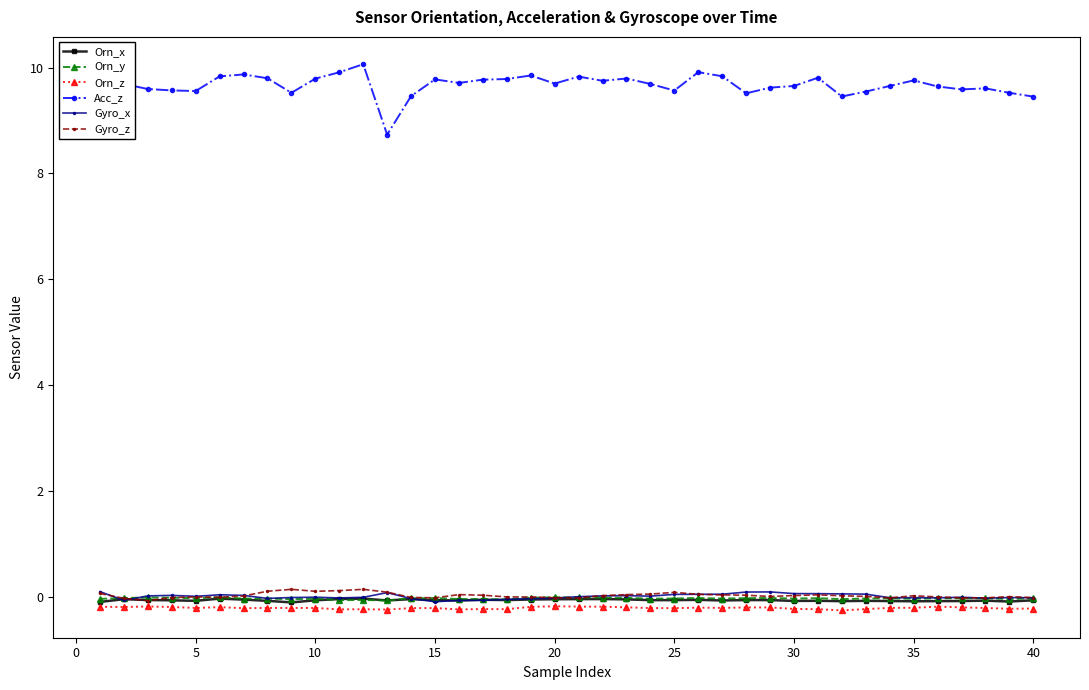

Which series has the largest total across all categories?

Acc_z